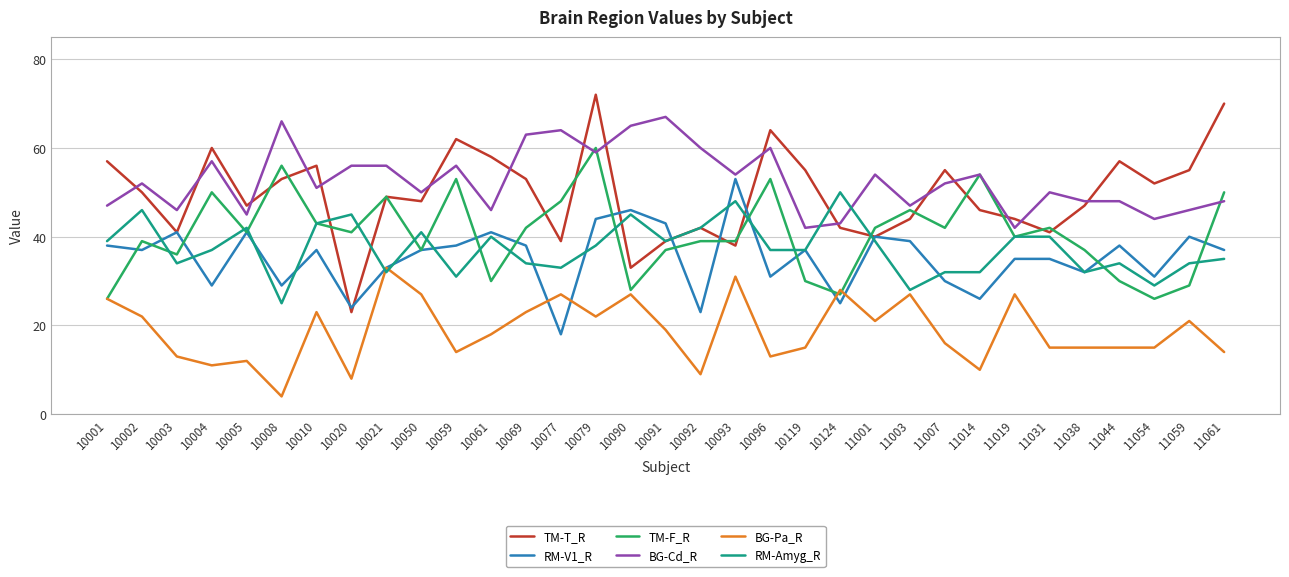

Reading right to left, transcribe all the data shown in this chart.

TM-T_R: 11061=70	11059=55	11054=52	11044=57	11038=47	11031=41	11019=44	11014=46	11007=55	11003=44	11001=40	10124=42	10119=55	10096=64	10093=38	10092=42	10091=39	10090=33	10079=72	10077=39	10069=53	10061=58	10059=62	10050=48	10021=49	10020=23	10010=56	10008=53	10005=47	10004=60	10003=41	10002=50	10001=57
RM-V1_R: 11061=37	11059=40	11054=31	11044=38	11038=32	11031=35	11019=35	11014=26	11007=30	11003=39	11001=40	10124=25	10119=37	10096=31	10093=53	10092=23	10091=43	10090=46	10079=44	10077=18	10069=38	10061=41	10059=38	10050=37	10021=33	10020=24	10010=37	10008=29	10005=41	10004=29	10003=41	10002=37	10001=38
TM-F_R: 11061=50	11059=29	11054=26	11044=30	11038=37	11031=42	11019=40	11014=54	11007=42	11003=46	11001=42	10124=27	10119=30	10096=53	10093=39	10092=39	10091=37	10090=28	10079=60	10077=48	10069=42	10061=30	10059=53	10050=37	10021=49	10020=41	10010=43	10008=56	10005=41	10004=50	10003=36	10002=39	10001=26
BG-Cd_R: 11061=48	11059=46	11054=44	11044=48	11038=48	11031=50	11019=42	11014=54	11007=52	11003=47	11001=54	10124=43	10119=42	10096=60	10093=54	10092=60	10091=67	10090=65	10079=59	10077=64	10069=63	10061=46	10059=56	10050=50	10021=56	10020=56	10010=51	10008=66	10005=45	10004=57	10003=46	10002=52	10001=47
BG-Pa_R: 11061=14	11059=21	11054=15	11044=15	11038=15	11031=15	11019=27	11014=10	11007=16	11003=27	11001=21	10124=28	10119=15	10096=13	10093=31	10092=9	10091=19	10090=27	10079=22	10077=27	10069=23	10061=18	10059=14	10050=27	10021=33	10020=8	10010=23	10008=4	10005=12	10004=11	10003=13	10002=22	10001=26
RM-Amyg_R: 11061=35	11059=34	11054=29	11044=34	11038=32	11031=40	11019=40	11014=32	11007=32	11003=28	11001=39	10124=50	10119=37	10096=37	10093=48	10092=42	10091=39	10090=45	10079=38	10077=33	10069=34	10061=40	10059=31	10050=41	10021=32	10020=45	10010=43	10008=25	10005=42	10004=37	10003=34	10002=46	10001=39